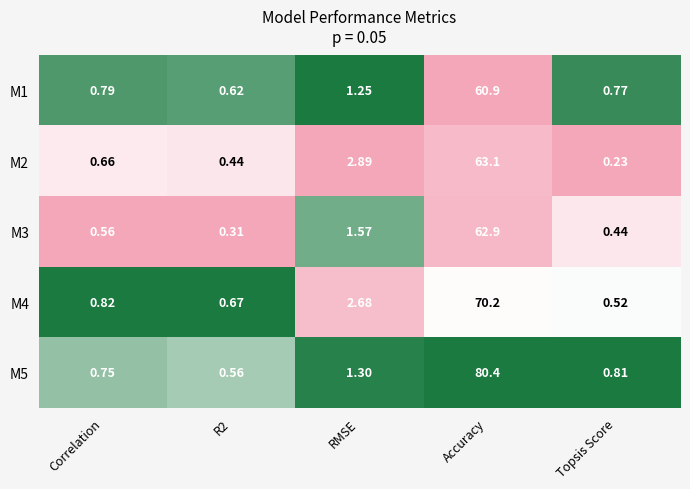

At which label is M1 closest to 30?

RMSE